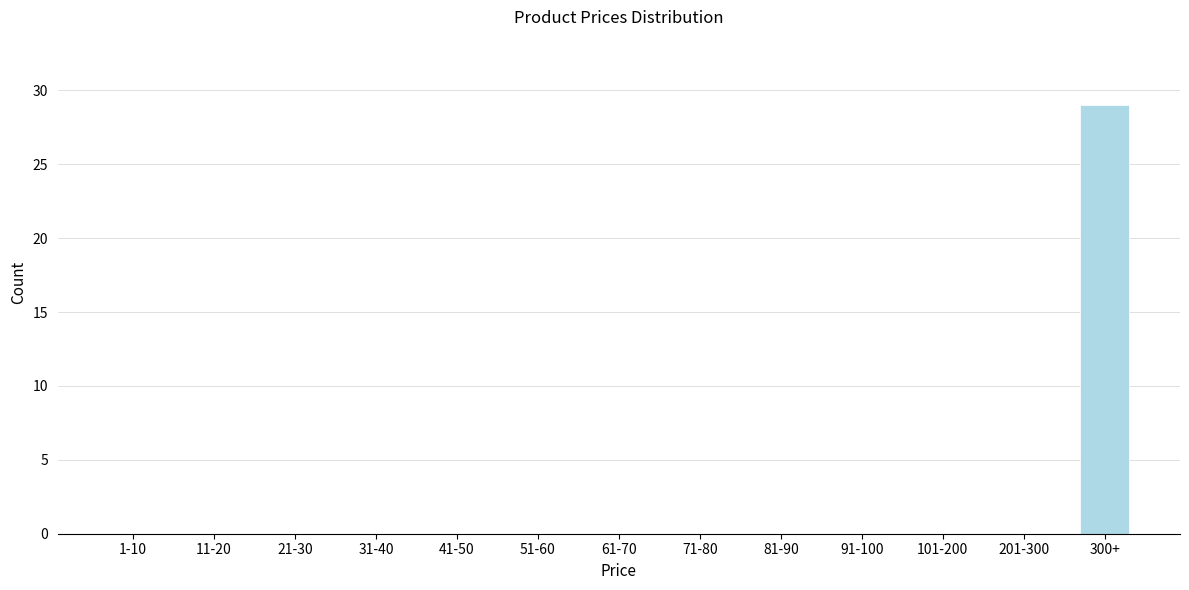

Reading left to right, transcribe all the data shown in this chart.

1-10=0	11-20=0	21-30=0	31-40=0	41-50=0	51-60=0	61-70=0	71-80=0	81-90=0	91-100=0	101-200=0	201-300=0	300+=29